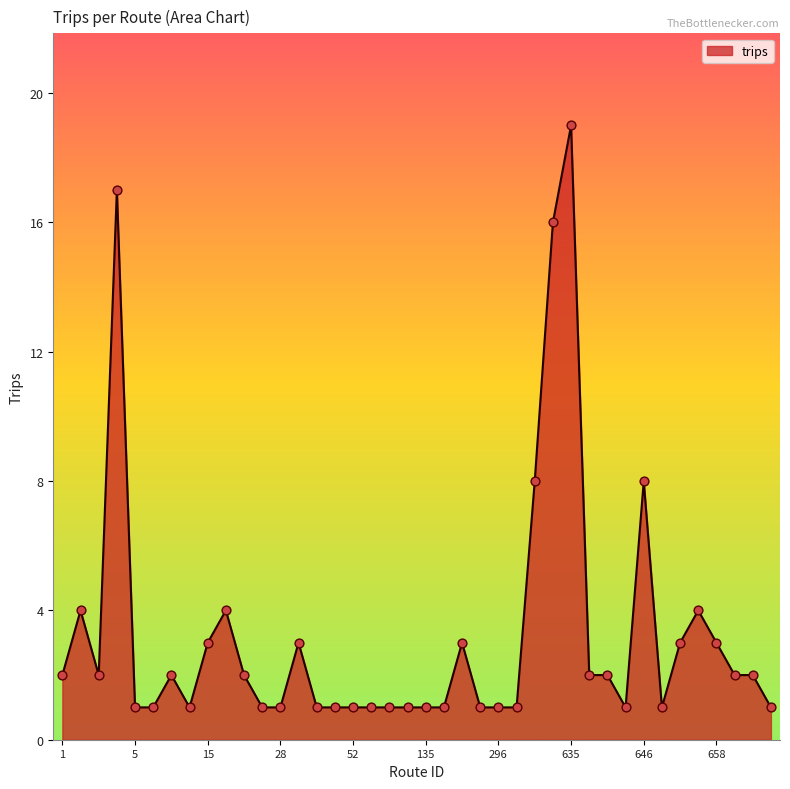

What is the difference between the maximum and minimum values?

18